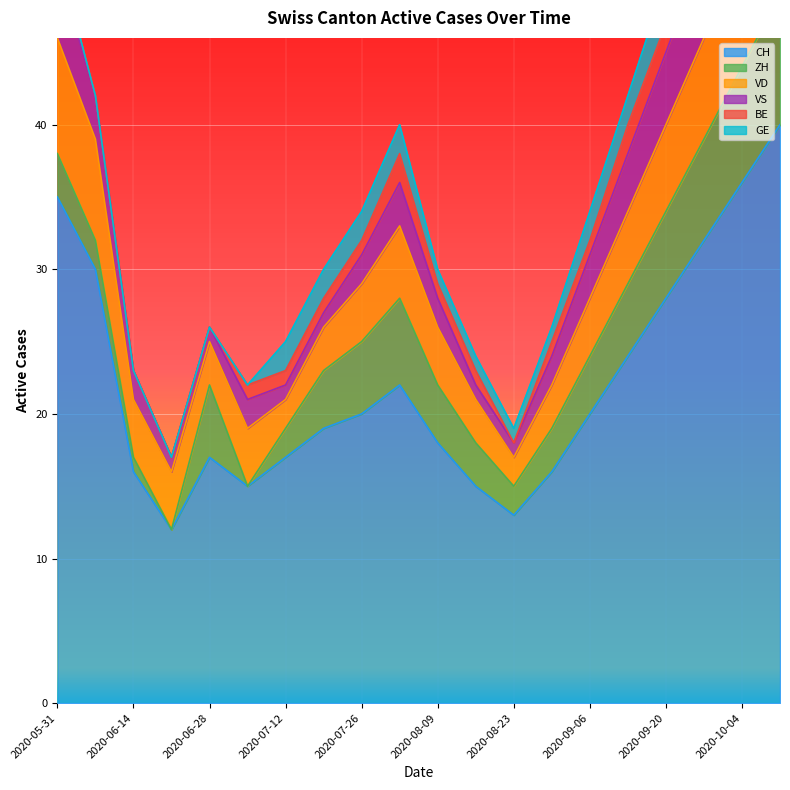

Where is the first local maximum for VS?

2020-07-05